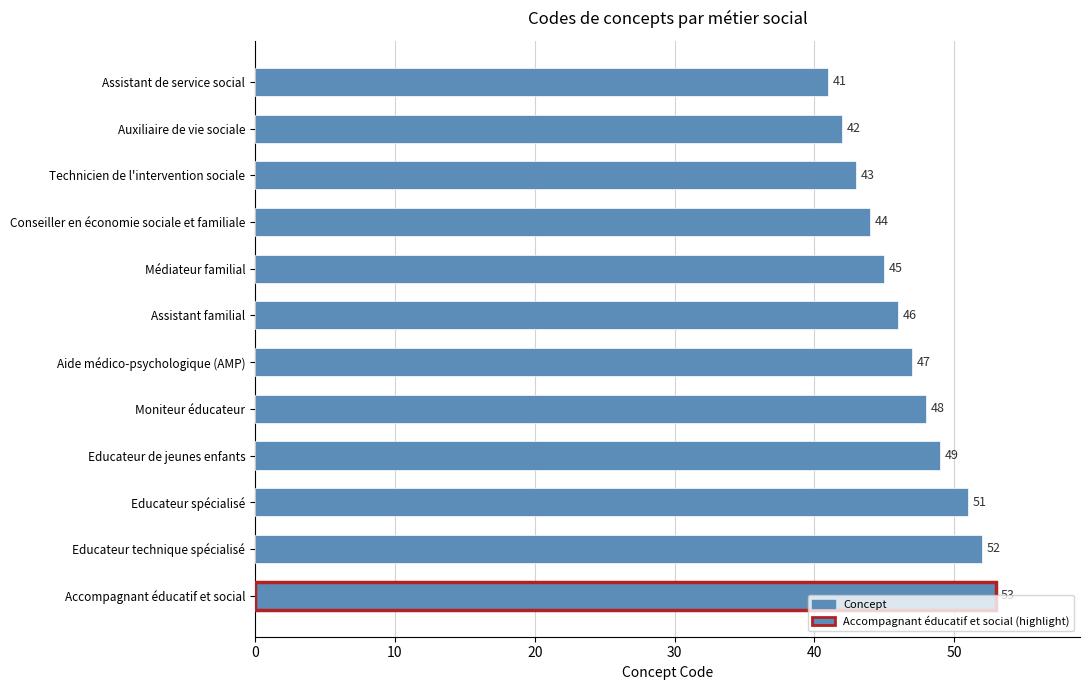

What is the label of the 12th bar from the top?

Accompagnant éducatif et social